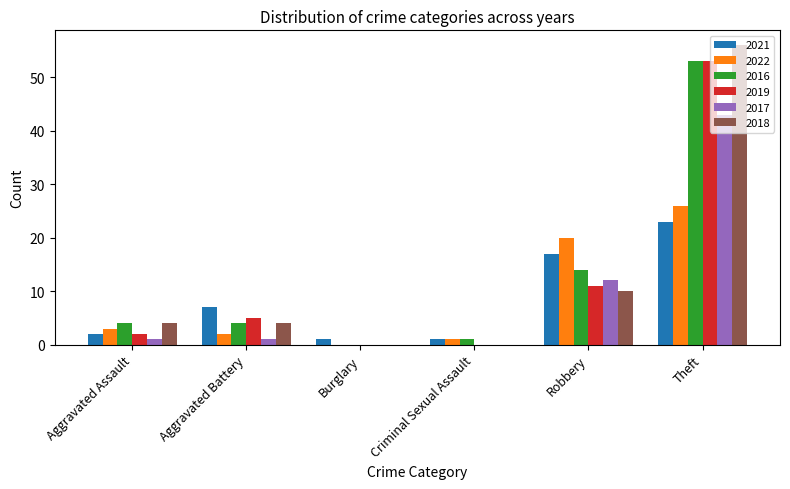

At which category is the sum across all series the highest?

Theft